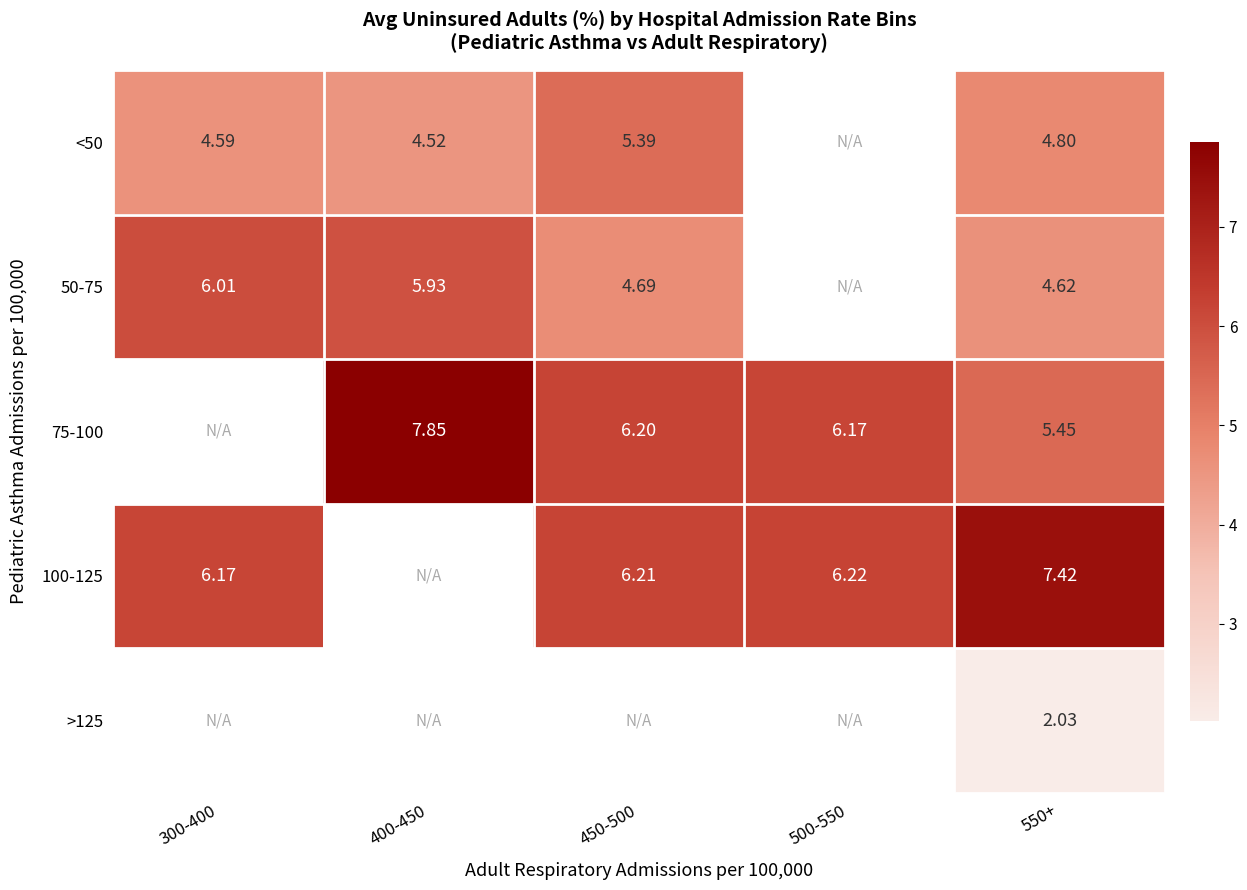

Is the value of 100-125 at 300-400 greater than the value of 50-75 at 400-450?

Yes